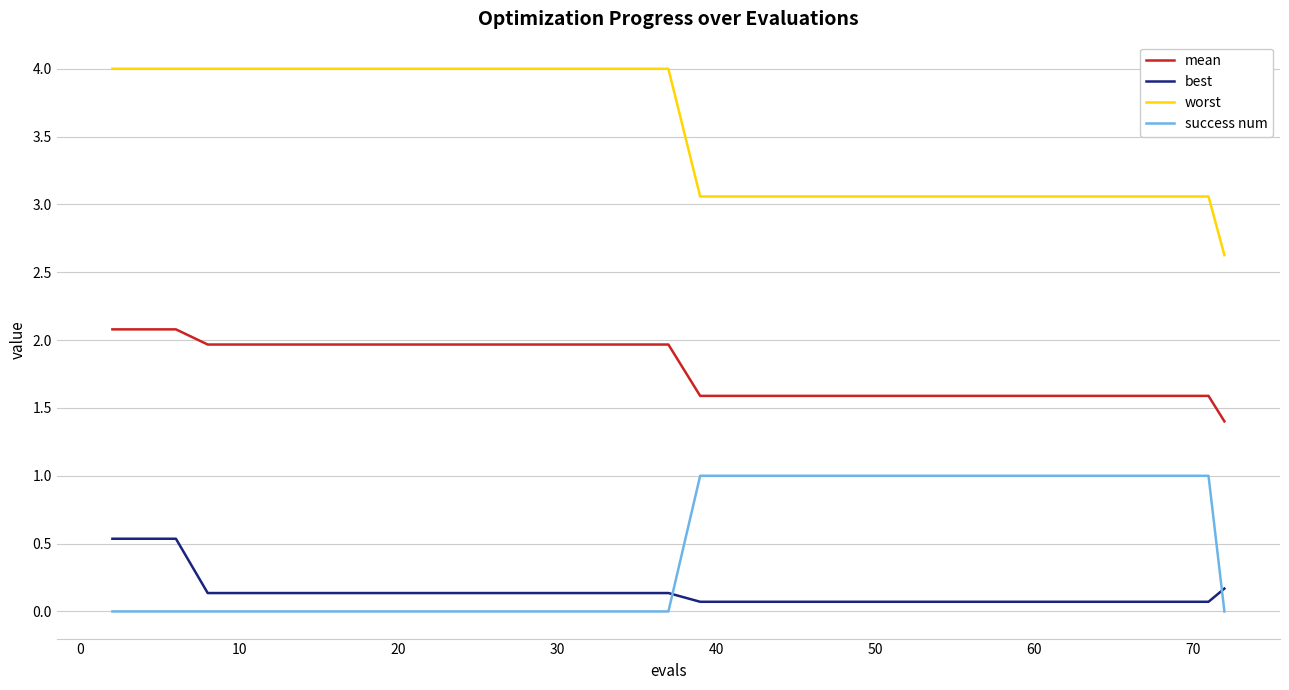

Which series has the largest total across all categories?

worst